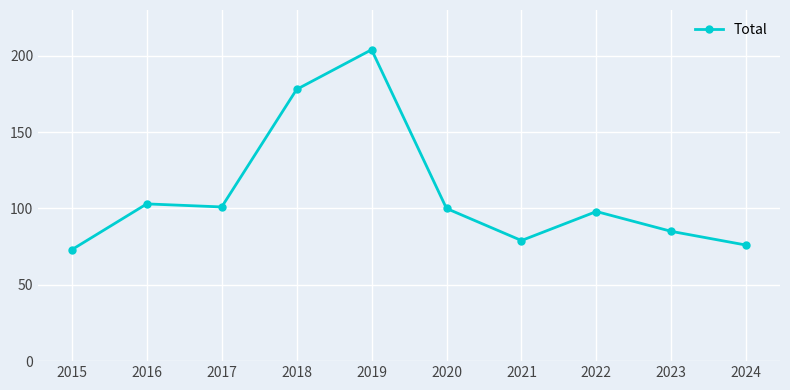

Which category has the lowest value across all series?

2015